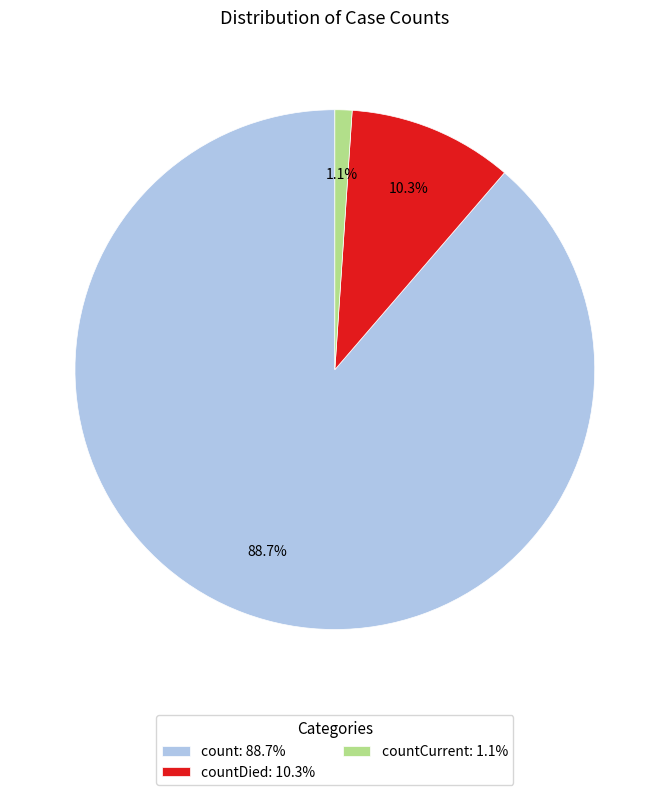

Is there a majority slice in this chart?

Yes